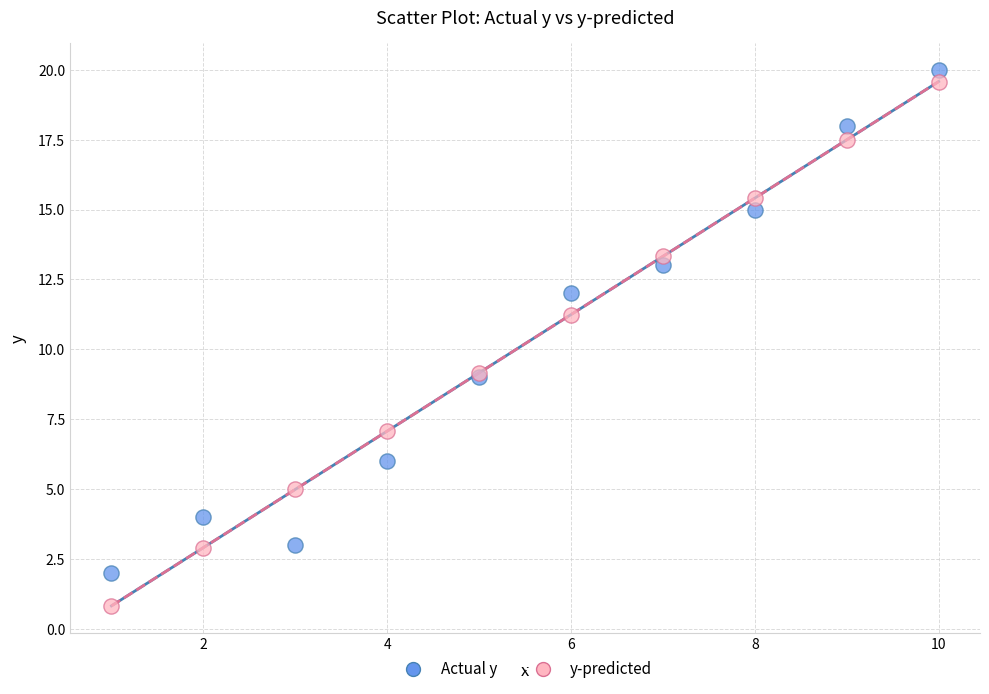

In the Actual y series, what Y value is closest to 11?

12.0